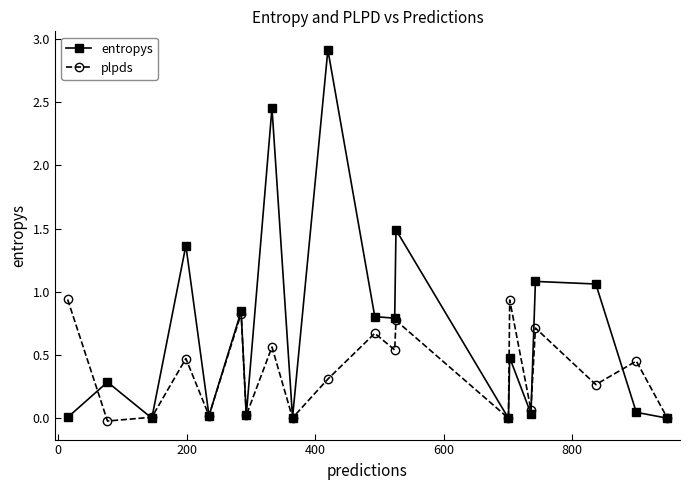

Rank the series by their average value, from highest to lowest.

entropys, plpds